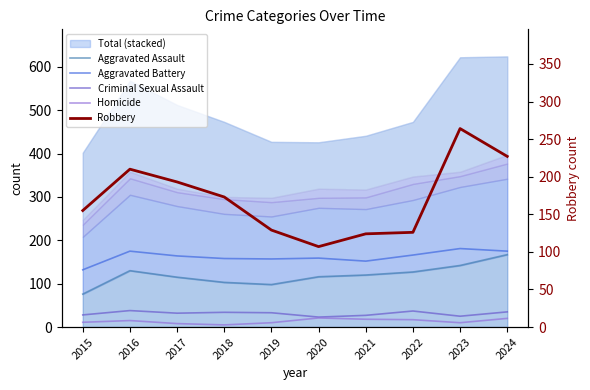

What is the total value across all series at 2021?

441